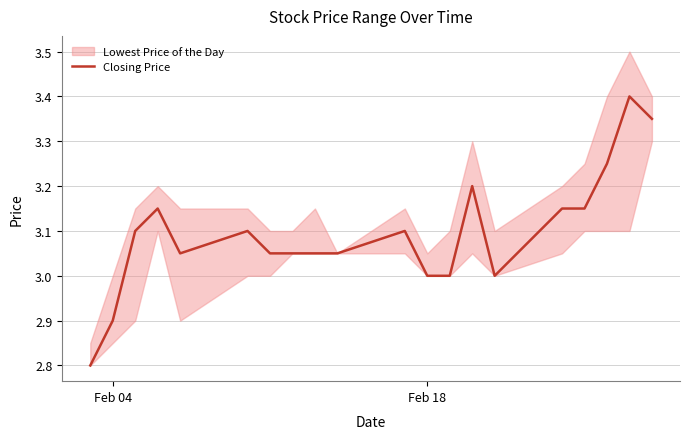

What is the minimum value for Closing Price?

2.8